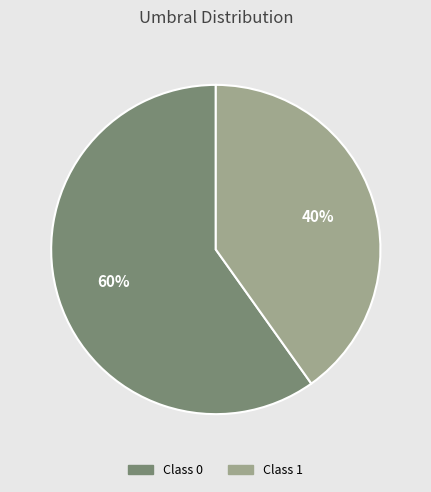

How many slices are in this pie chart?

2